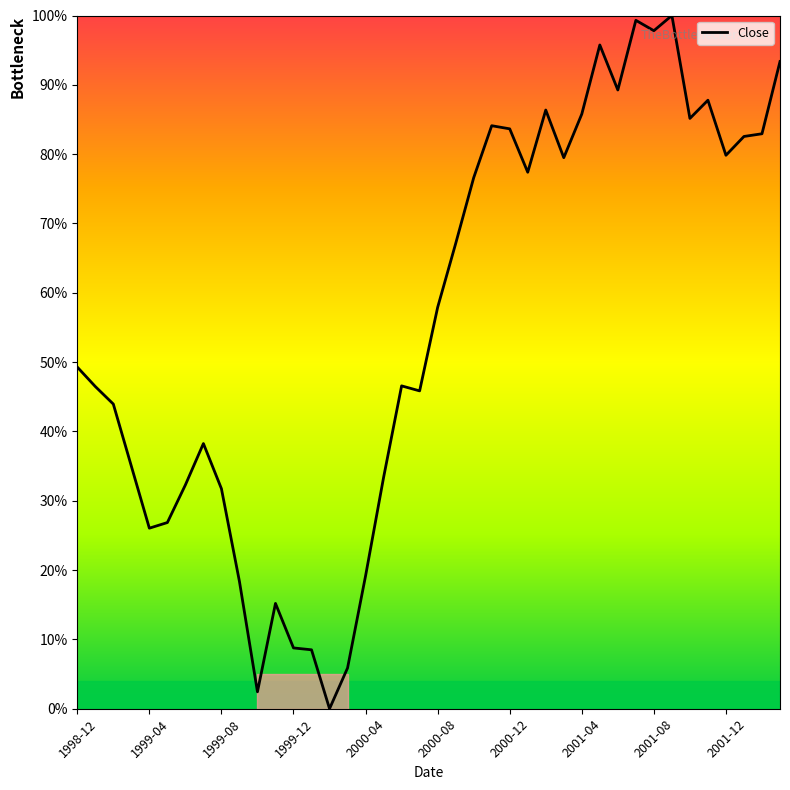

What is the difference between the maximum and minimum values?

100.0